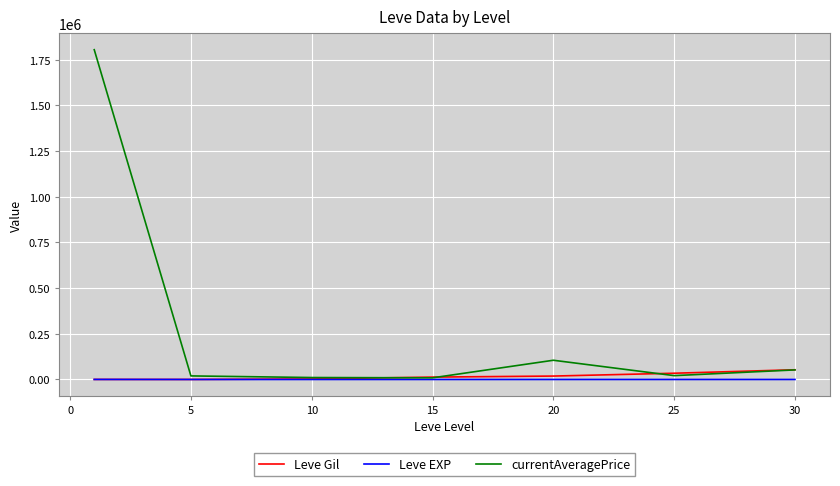

Which series has the largest range (max minus min)?

currentAveragePrice